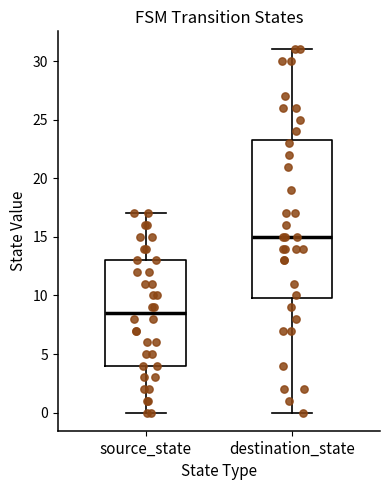

Which box has the highest median line?

destination_state